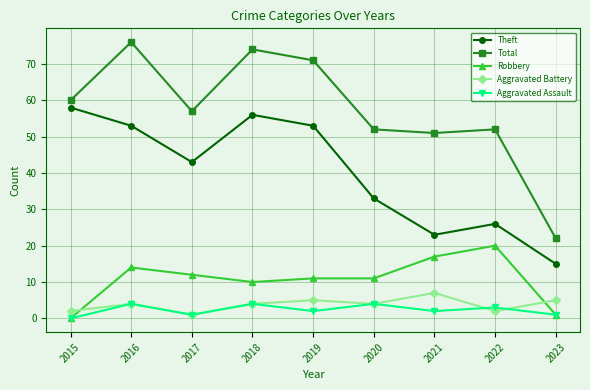

How many distinct data groups are displayed?

5